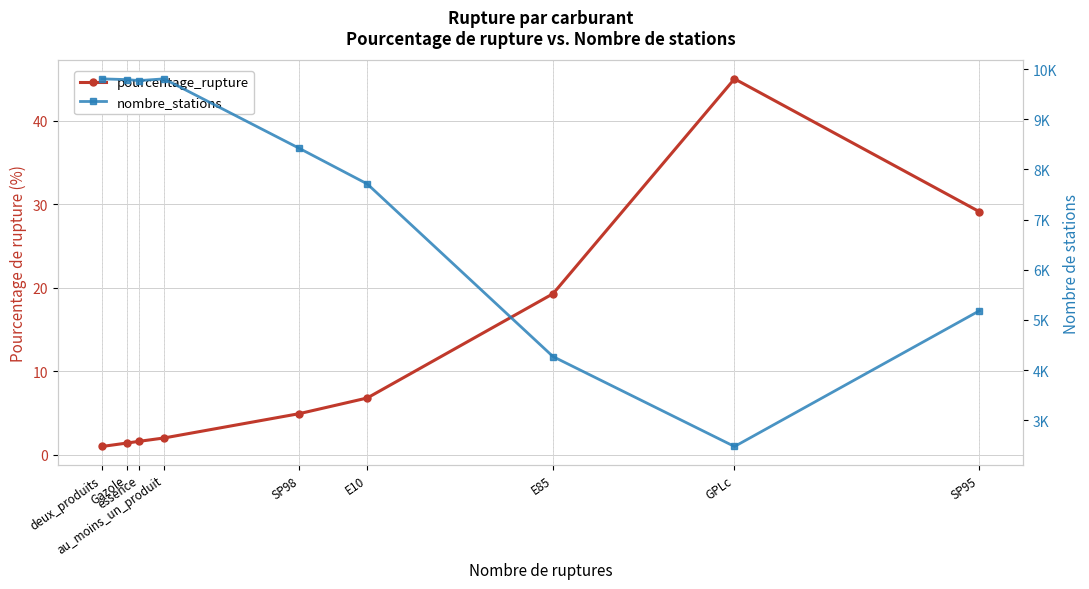

Between essence and SP98, which series saw the biggest shift?

nombre_stations